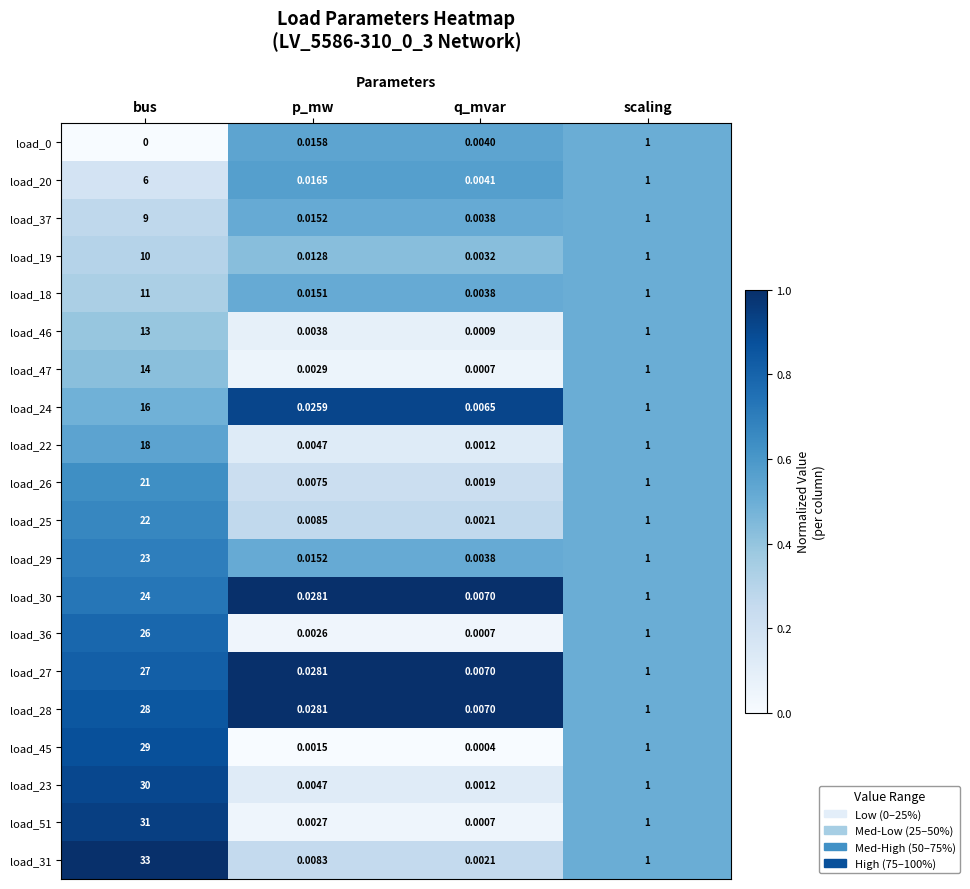

At how many categories does at least one series exceed 0?

4